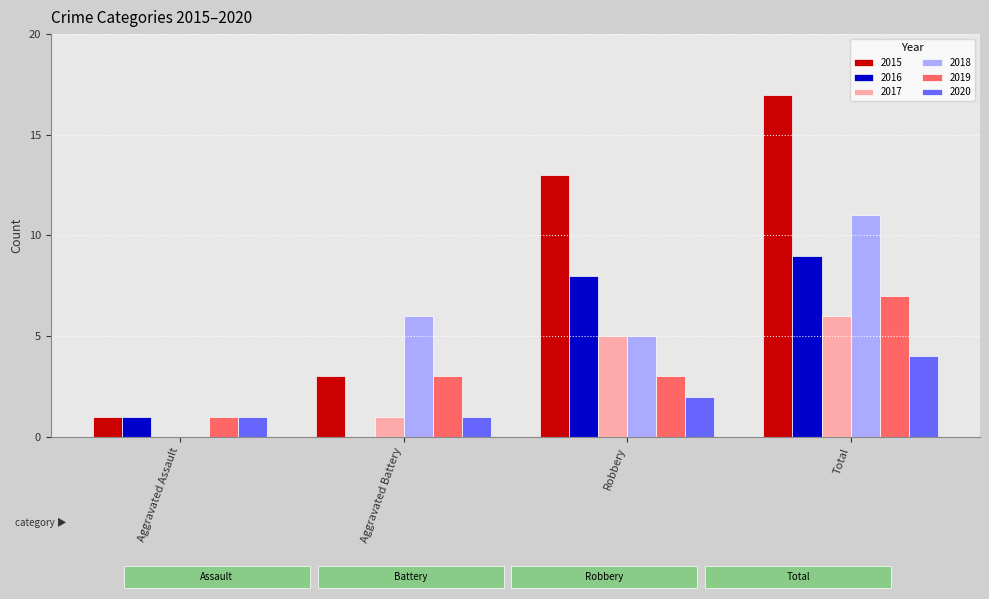

Is the value of 2017 at Total greater than the value of 2016 at Robbery?

No